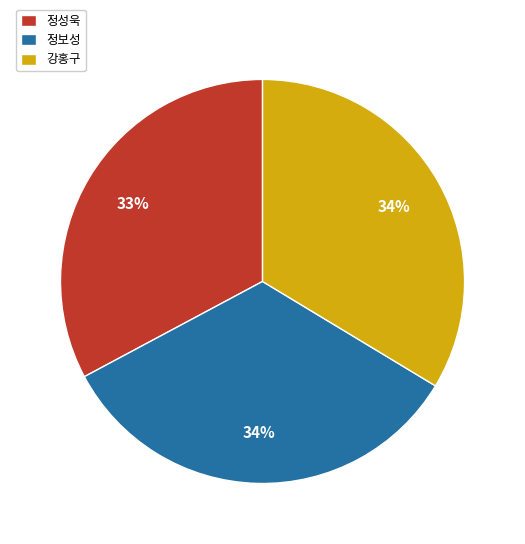

Combined, do 강홍구 and 정보성 account for over 50%?

Yes